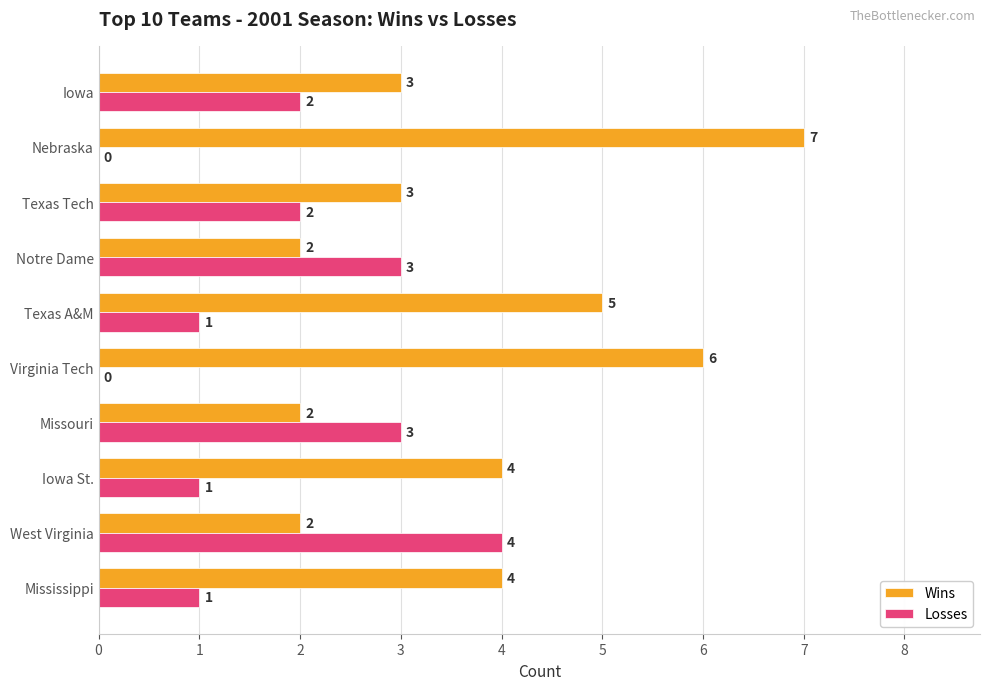

True or false: Losses has a value of 0 at Virginia Tech.

True